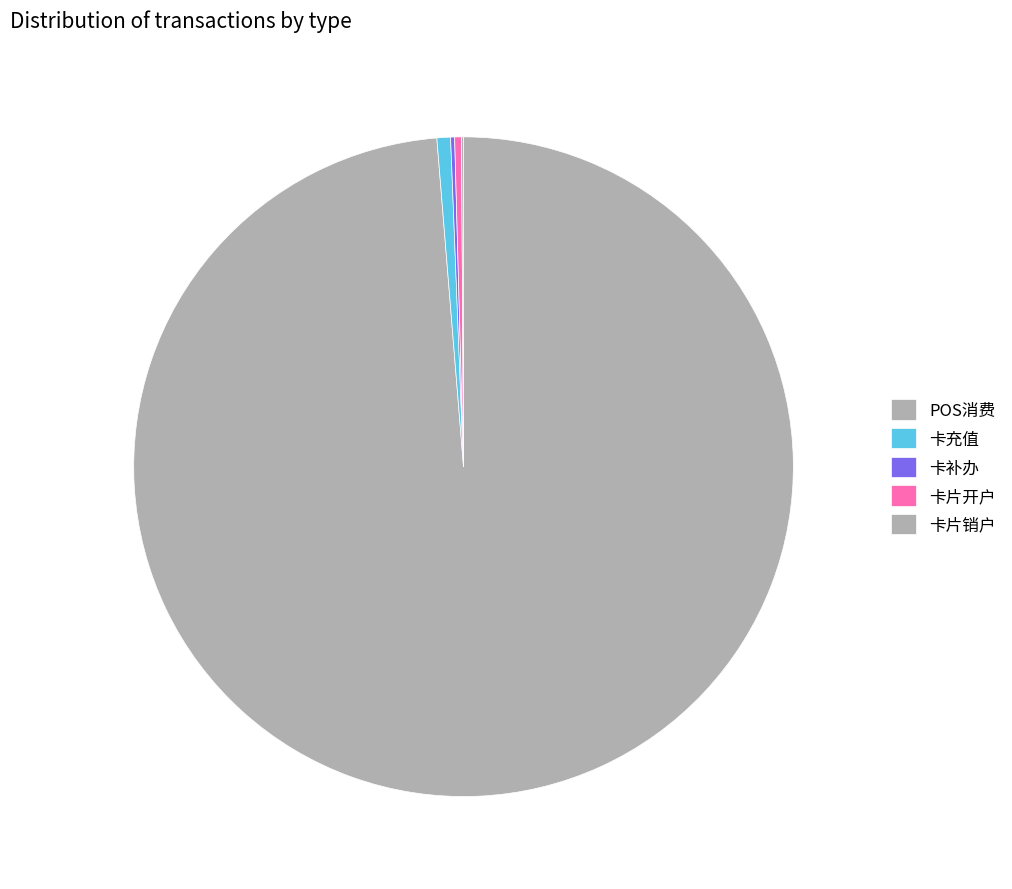

What is the change in value from POS消费 to 卡片销户?

-14833.0